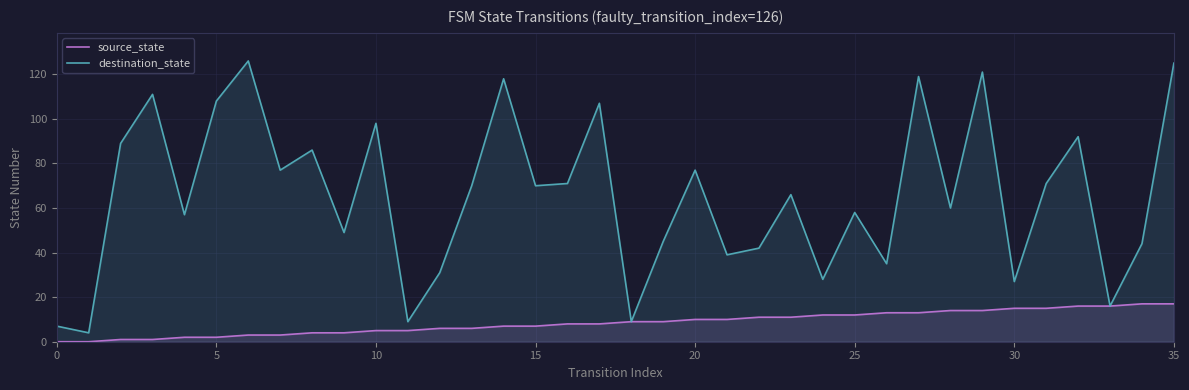

List the series in order of their overall mean, lowest first.

source_state, destination_state